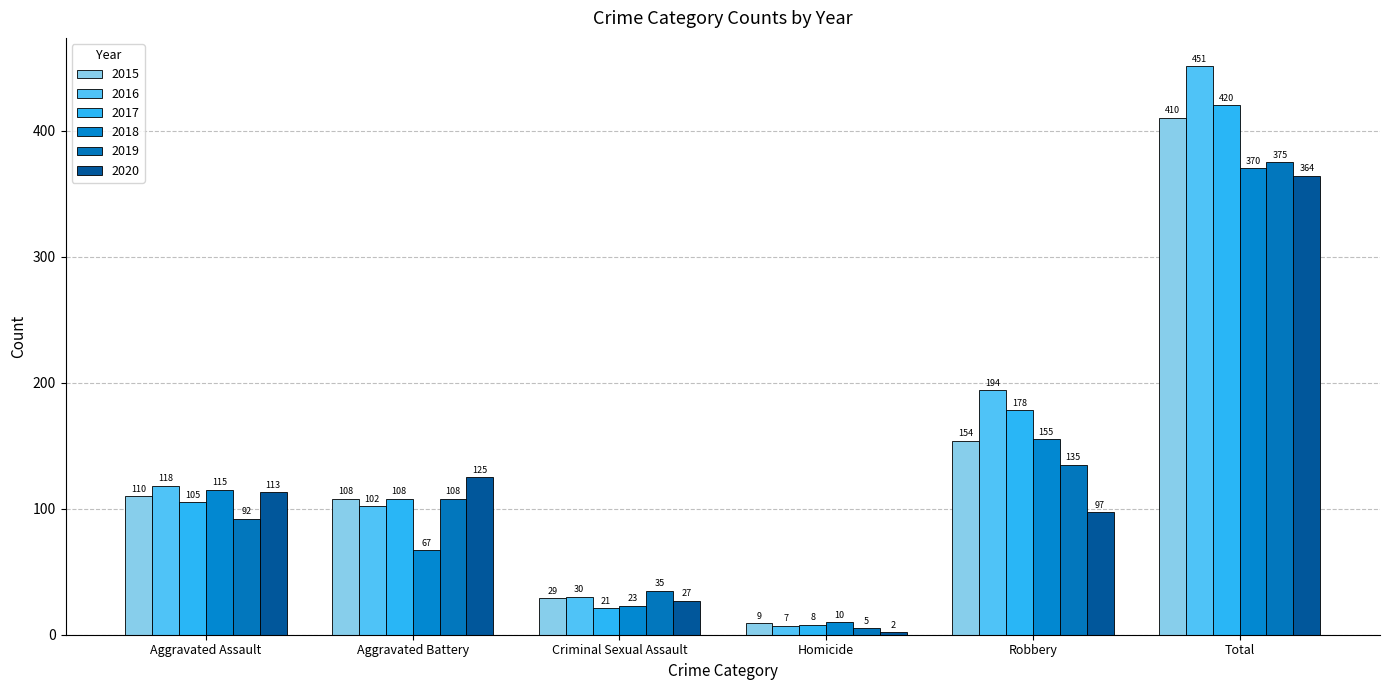

Reading right to left, extract all data points from this chart.

2015: 410	154	9	29	108	110
2016: 451	194	7	30	102	118
2017: 420	178	8	21	108	105
2018: 370	155	10	23	67	115
2019: 375	135	5	35	108	92
2020: 364	97	2	27	125	113